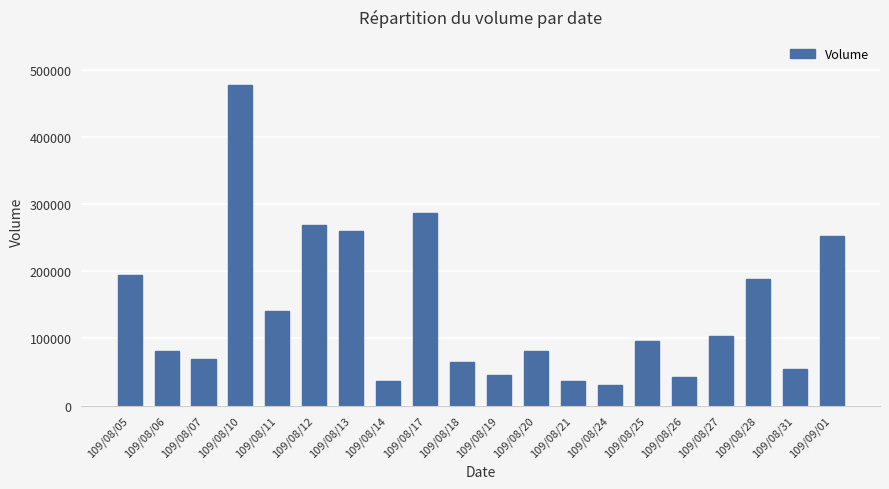

Reading right to left, list all the values displayed in this chart.

109/09/01=253000	109/08/31=55000	109/08/28=188000	109/08/27=103000	109/08/26=42000	109/08/25=96000	109/08/24=31000	109/08/21=36000	109/08/20=82000	109/08/19=45000	109/08/18=65000	109/08/17=287000	109/08/14=36000	109/08/13=260000	109/08/12=270000	109/08/11=141000	109/08/10=478000	109/08/07=70000	109/08/06=82000	109/08/05=195000